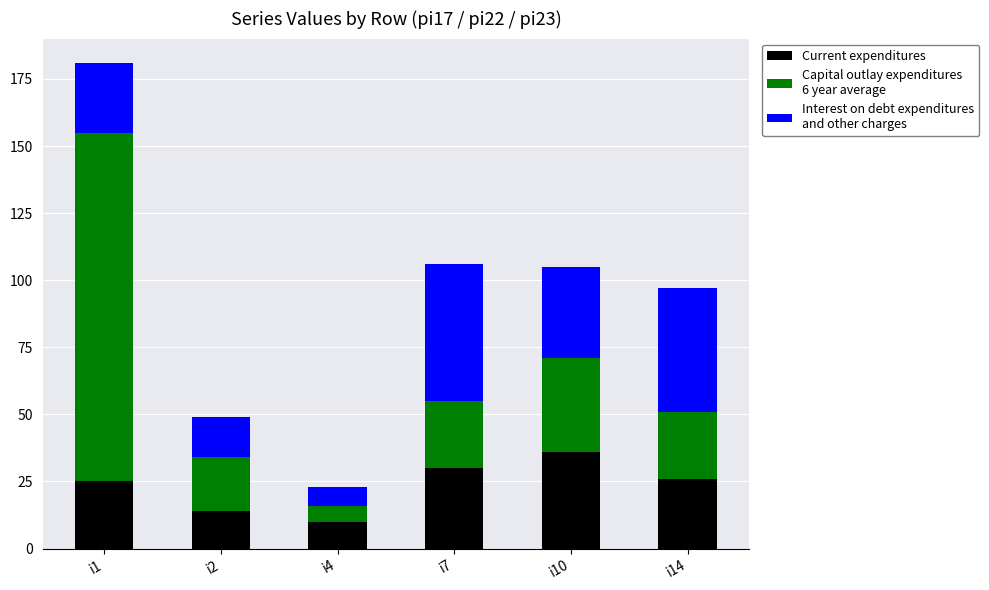

At which category is the sum across all series the highest?

i1